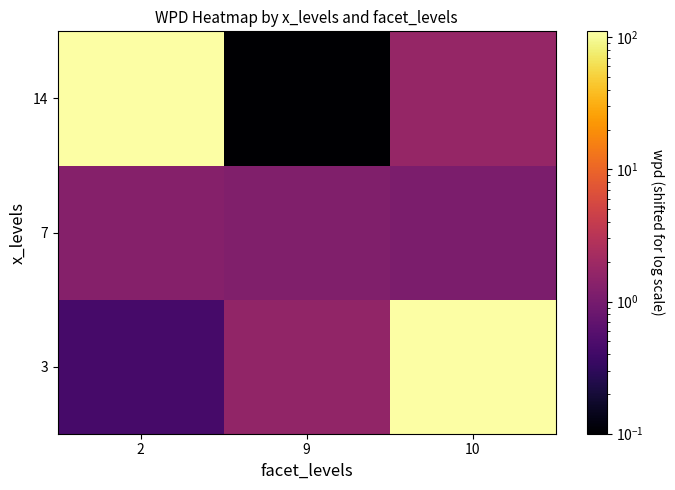

Which label corresponds to the smallest value in the chart?

9